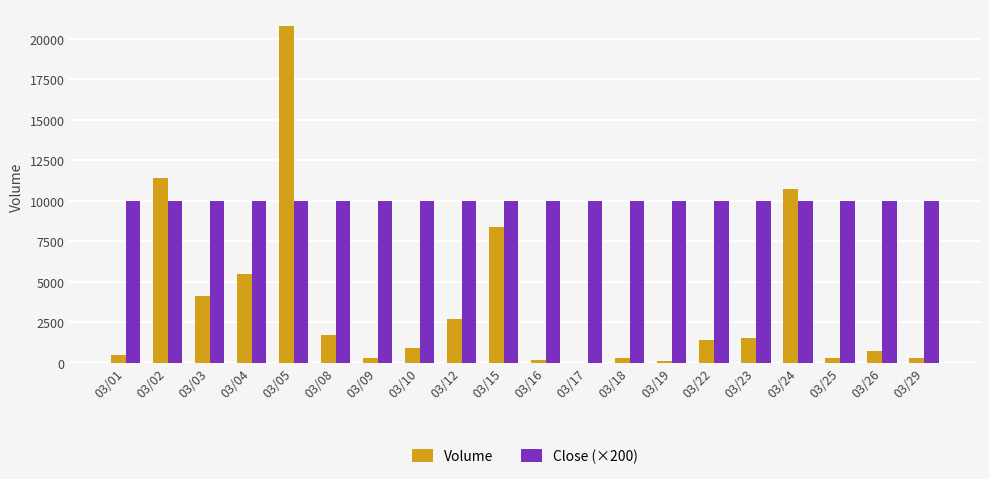

Is it true that Close (×200) equals 10000 at 03/19?

True